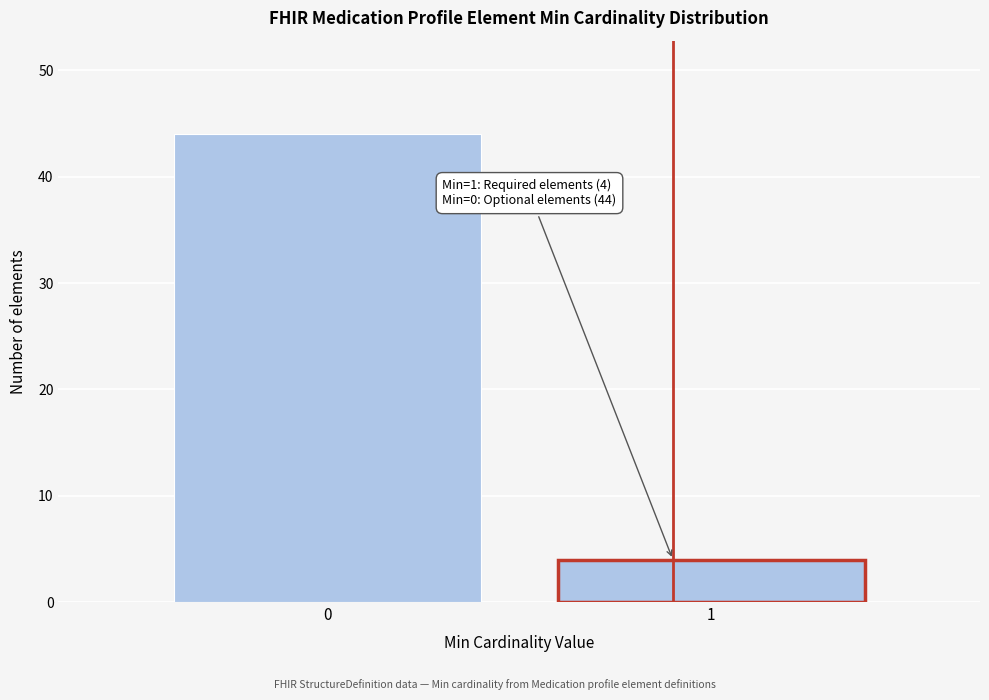

Reading left to right, list all the values displayed in this chart.

44	4